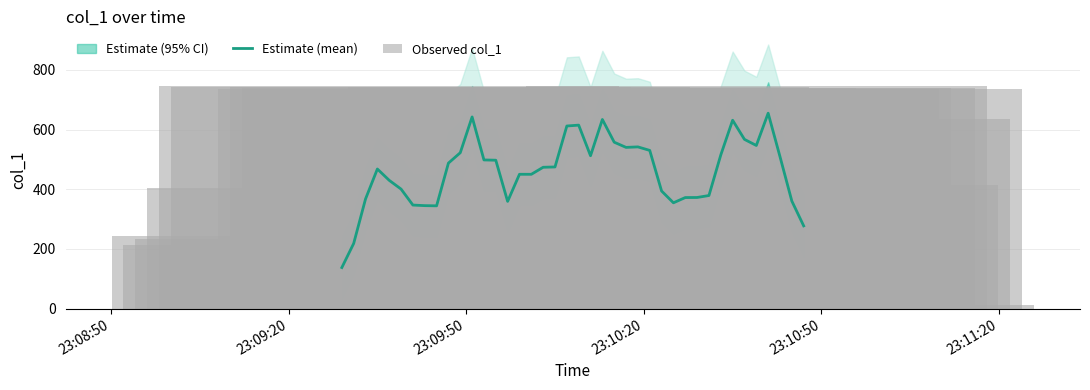

What is the highest value of the Estimate (mean) series?

654.9